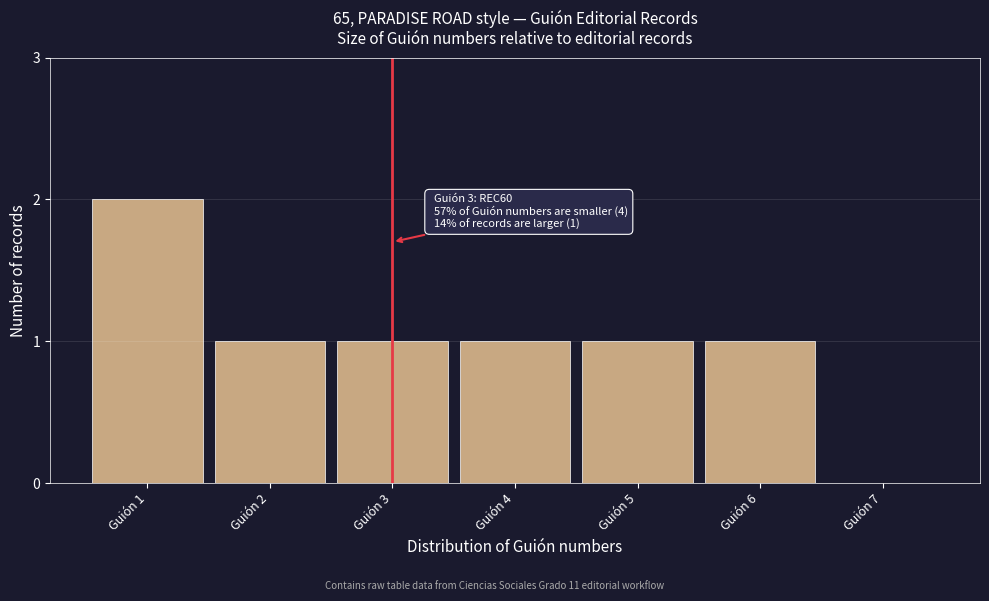

Reading left to right, what are all the values shown in this chart?

Guión 1=2	Guión 2=1	Guión 3=1	Guión 4=1	Guión 5=1	Guión 6=1	Guión 7=0